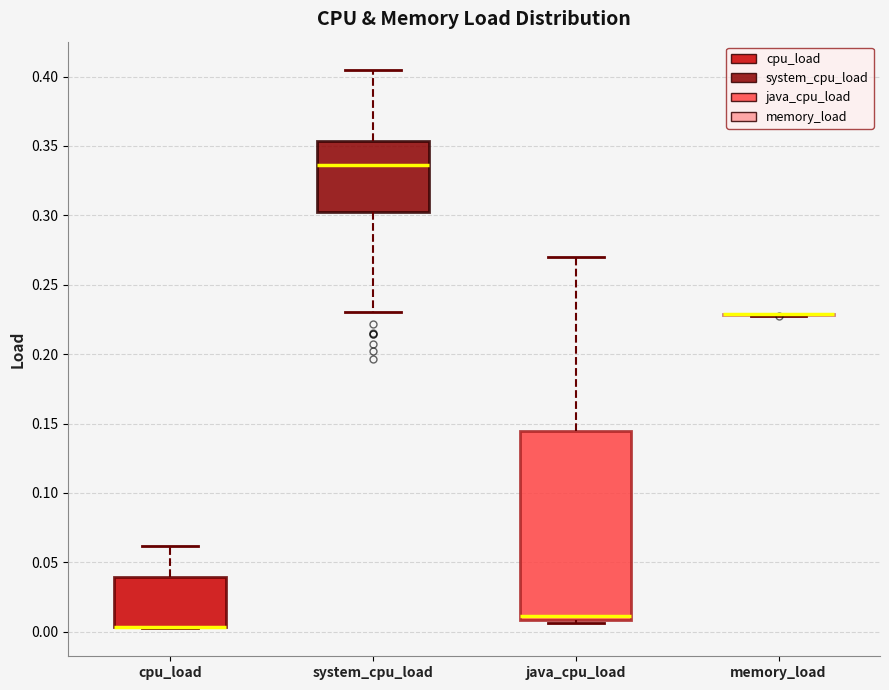

Reading left to right, transcribe this box plot: for each box, give where its median line is, the range the box spans, and where its two whiskers end, as read against the y-axis. The values are not printed on the chart, so give them approximately, as read against the axis.

cpu_load: median 0.005 (drawn on the box's lower edge), box 0.005 to 0.040, whiskers 0.000 to 0.060
system_cpu_load: median 0.335, box 0.305 to 0.355, whiskers 0.230 to 0.405
java_cpu_load: median 0.010 (just above the box's lower edge), box 0.010 to 0.145, whiskers 0.005 to 0.270
memory_load: box collapsed to a line at 0.230, whiskers 0.230 to 0.230